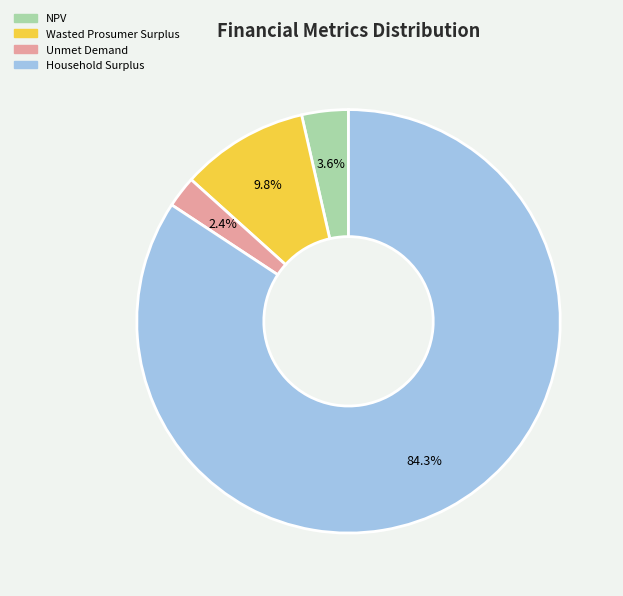

What percentage is the NPV slice, to the nearest percent?

4%